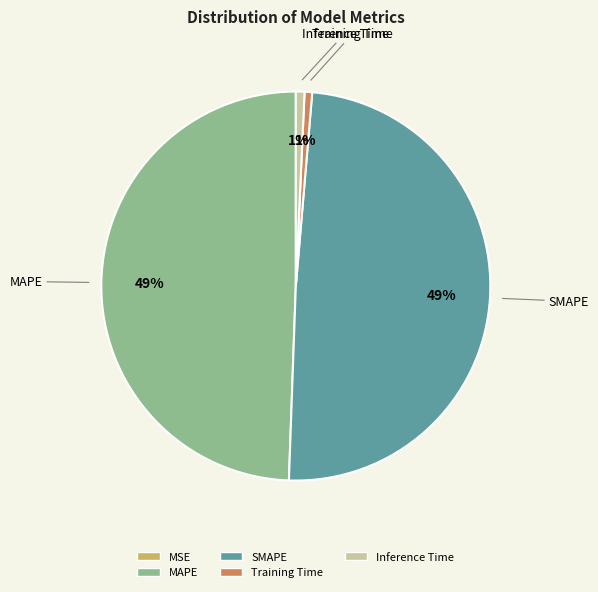

Does any single category account for the majority?

No